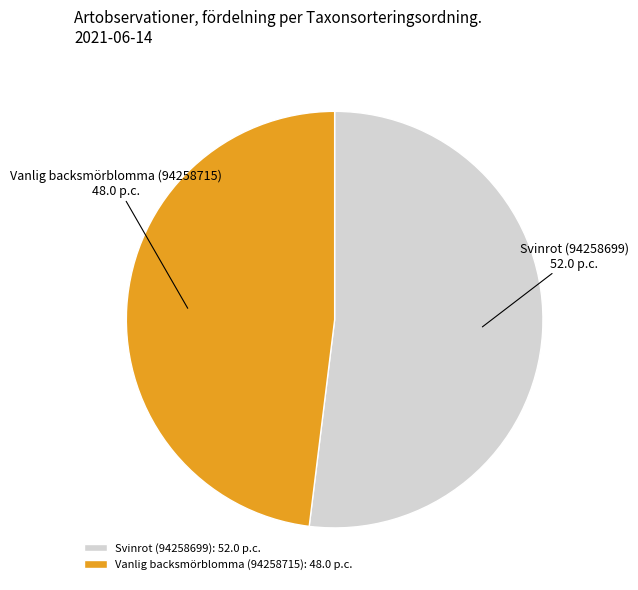

Which has a higher value, Svinrot (94258699) or Vanlig backsmörblomma (94258715)?

Svinrot (94258699)